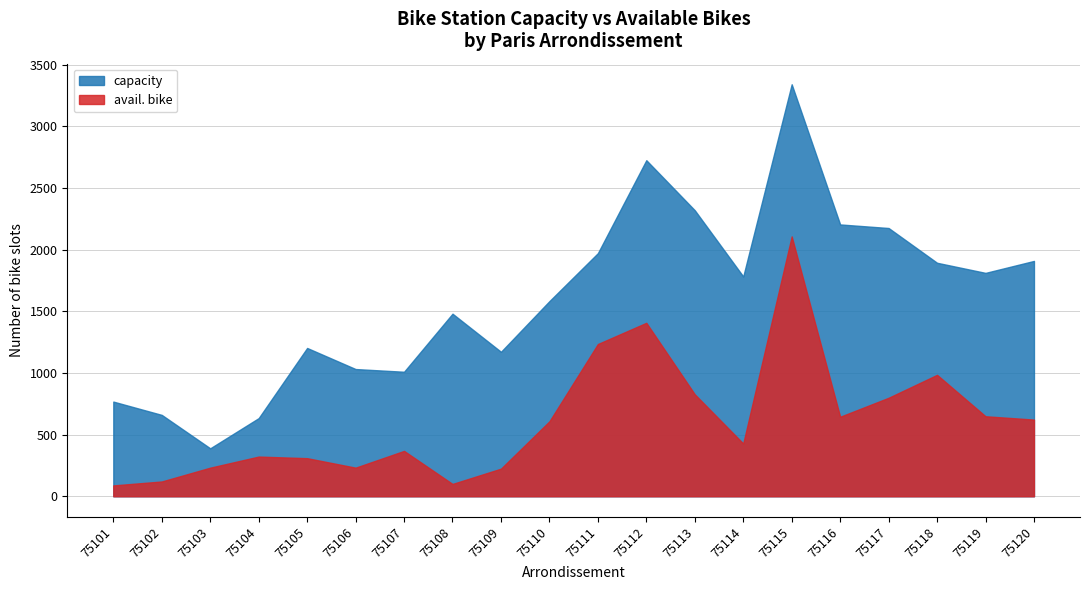

True or false: avail. bike and capacity cross at least once.

False